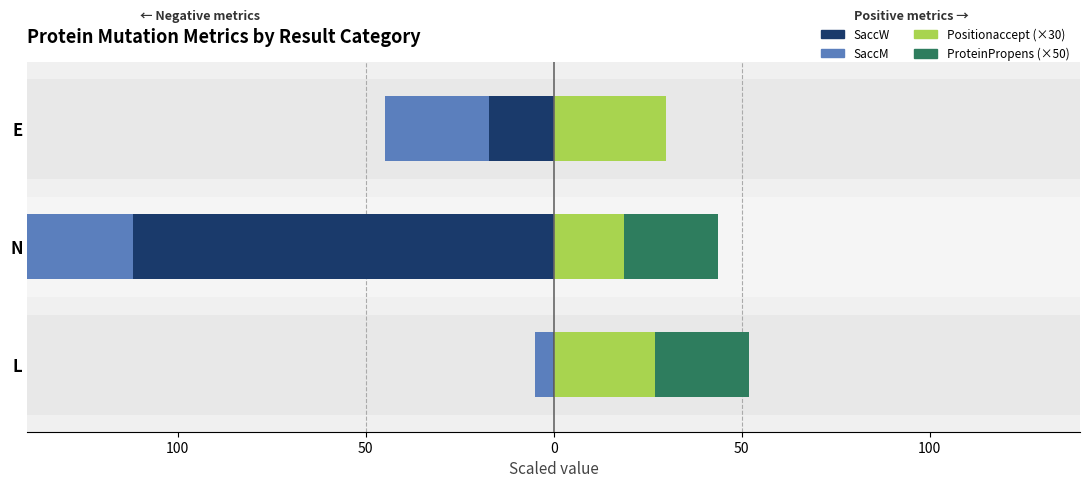

The value of SaccW at N is -76.4. True or false?

False